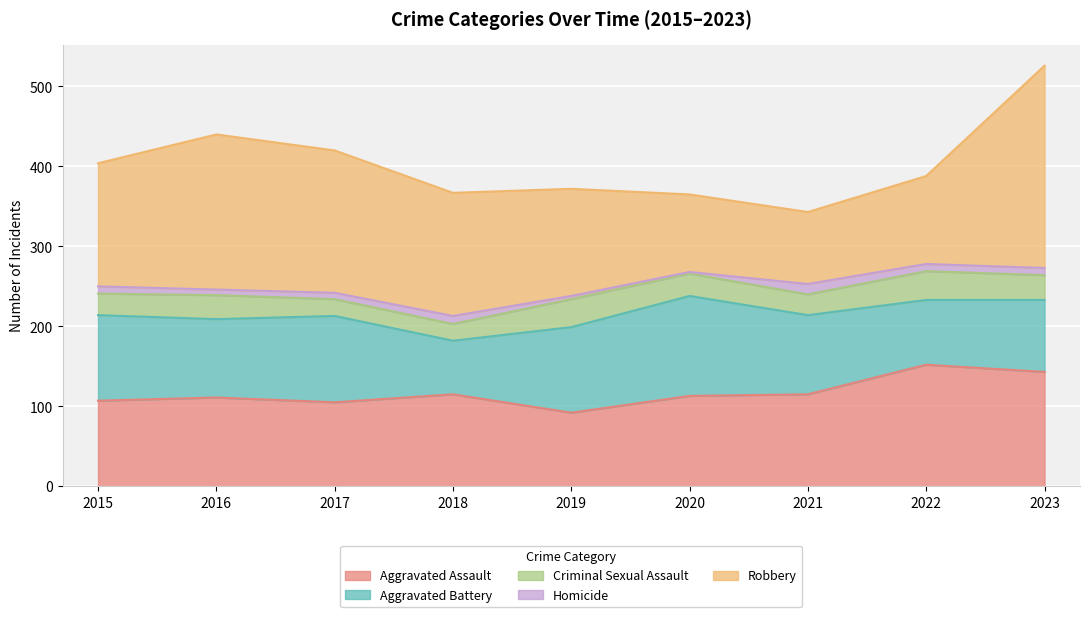

How many interior local valleys does the Robbery series have?

1